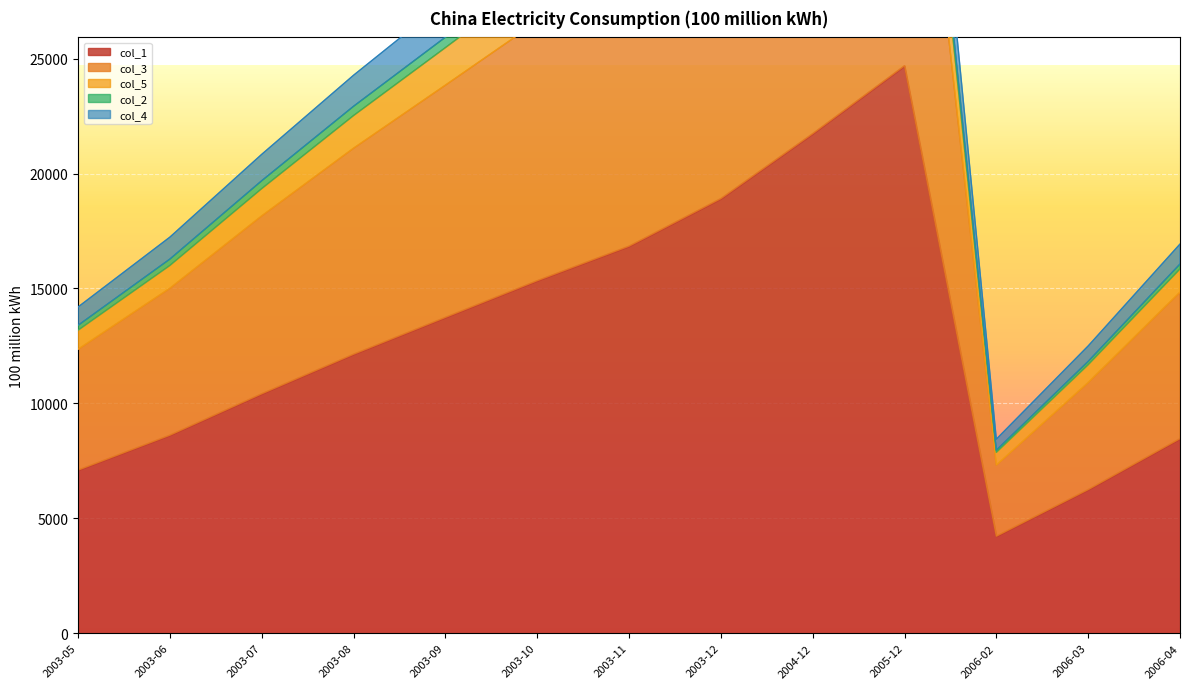

The value of col_1 at 2003-07 is 15068.5. True or false?

False